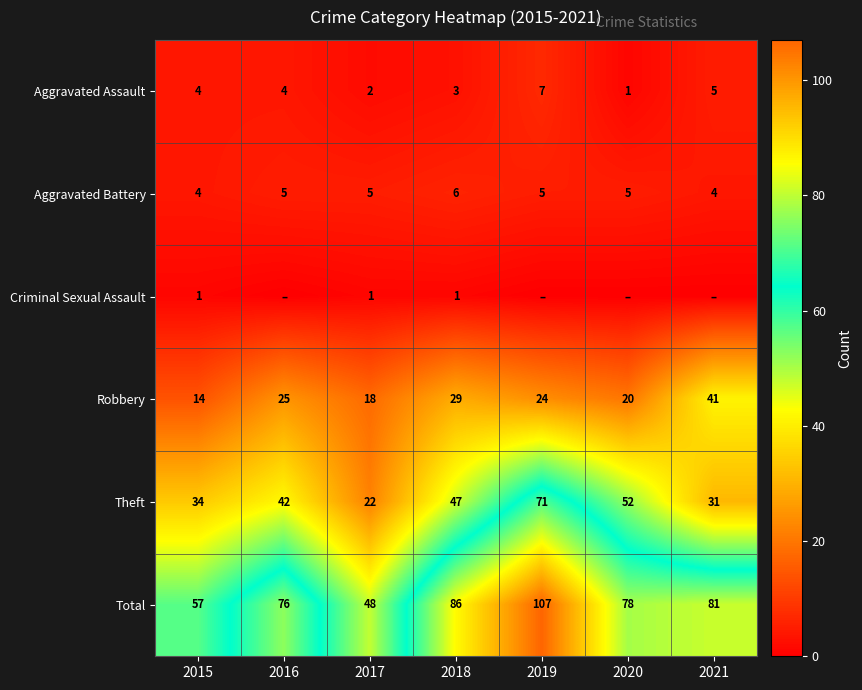

Rank the categories by Robbery value from lowest to highest.

2015, 2017, 2020, 2019, 2016, 2018, 2021